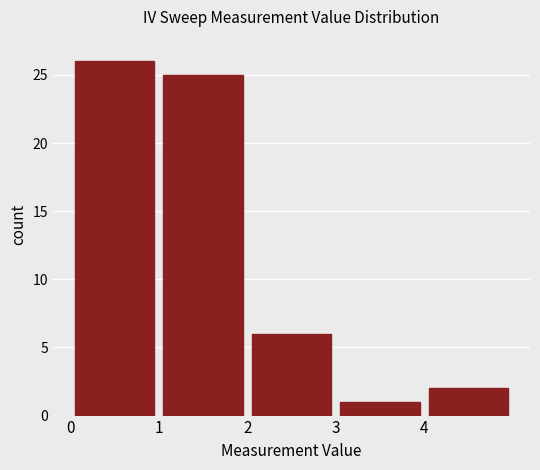

Which range on the x-axis has the tallest bar?

0 to 1